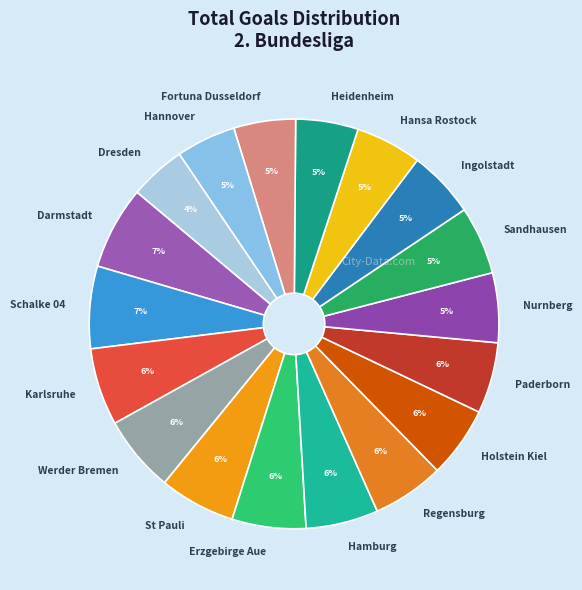

Combined, do Karlsruhe and Holstein Kiel account for over 50%?

No